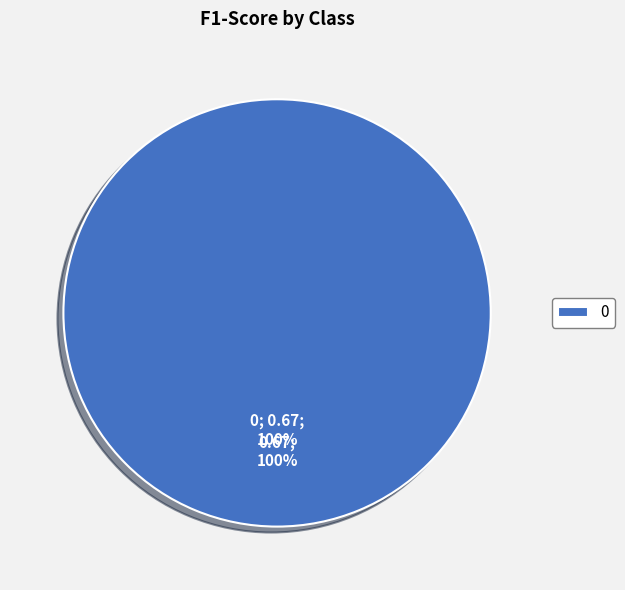

What percentage is NOT represented by 1?

100.0%